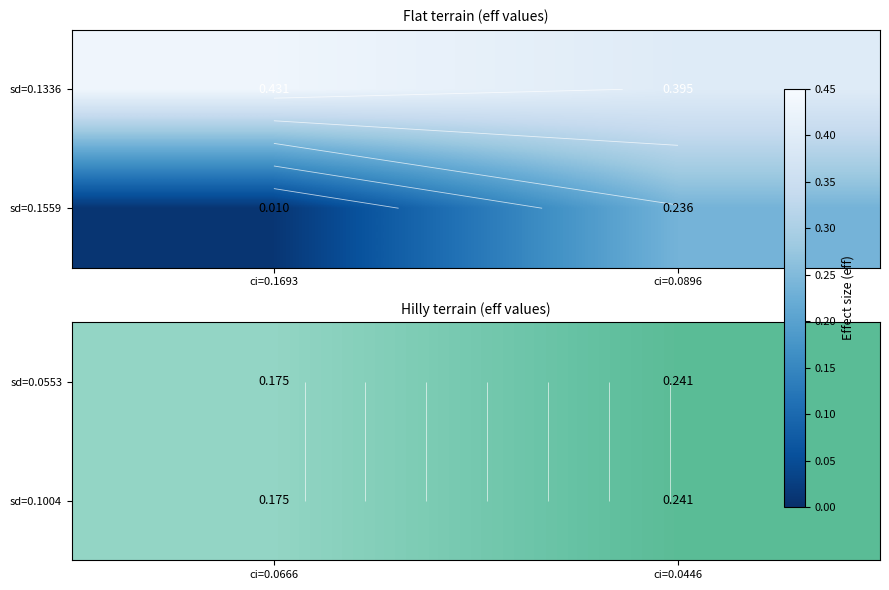

What is the difference between the maximum and minimum values in the sd=0.1004 series?

0.1